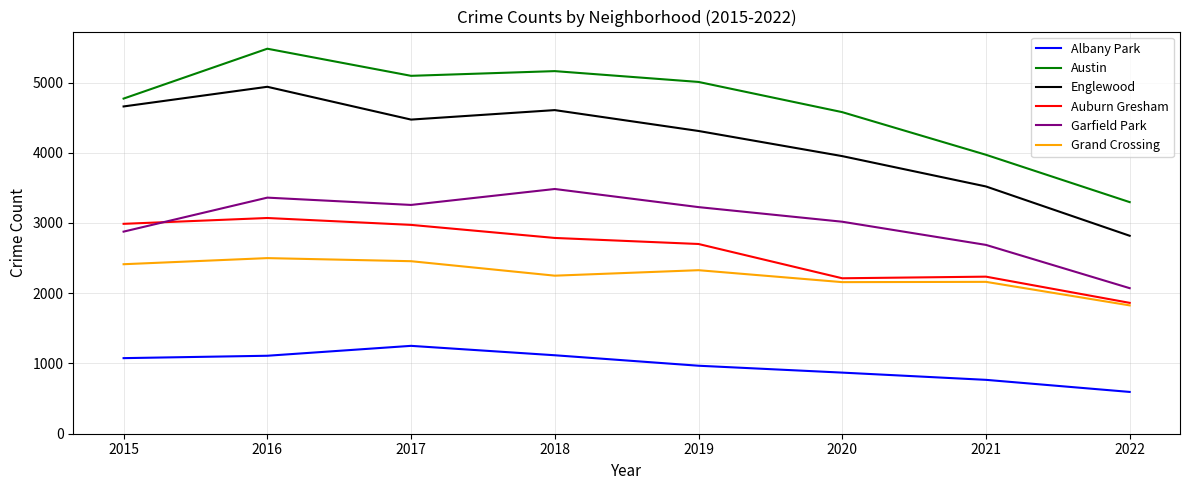

At which category does Auburn Gresham reach its first local peak?

2016